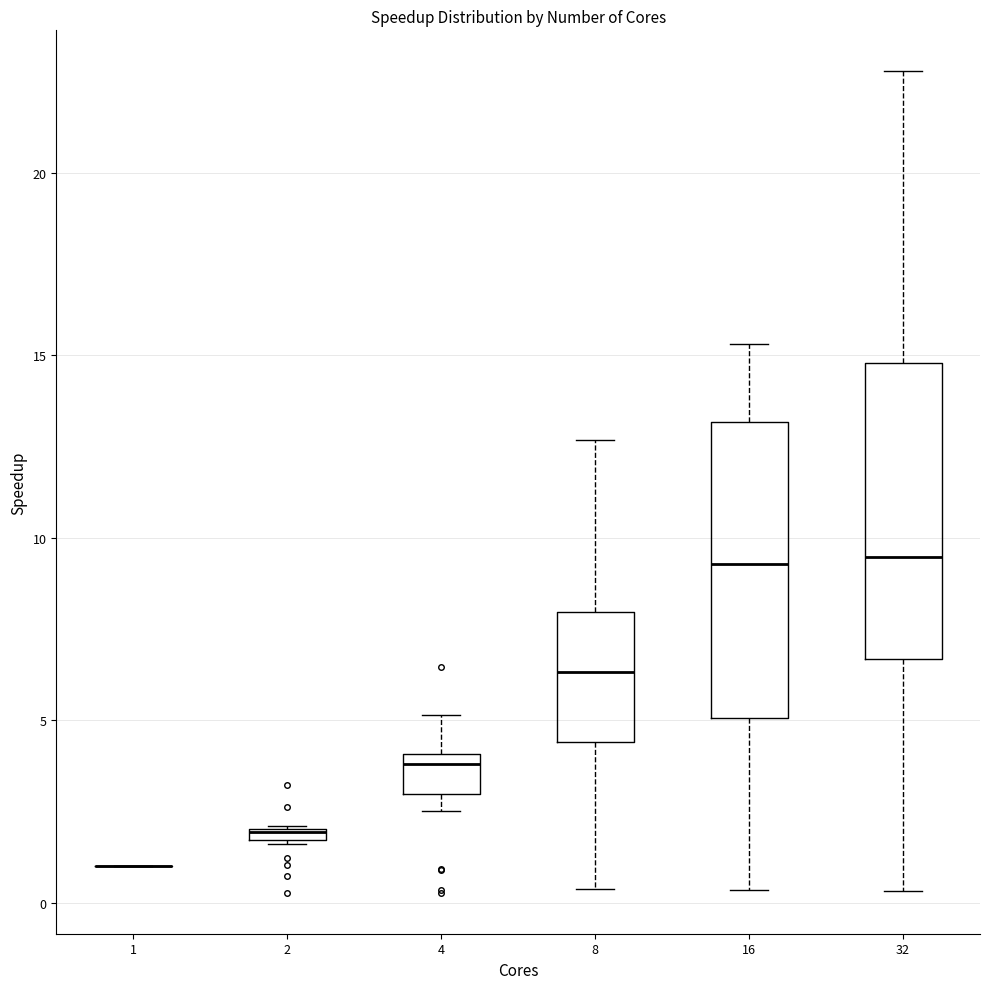

Where is the upper edge of the box at x = 8 on the y-axis? The values are not printed on the chart, so give them approximately, as read against the axis.

8.0